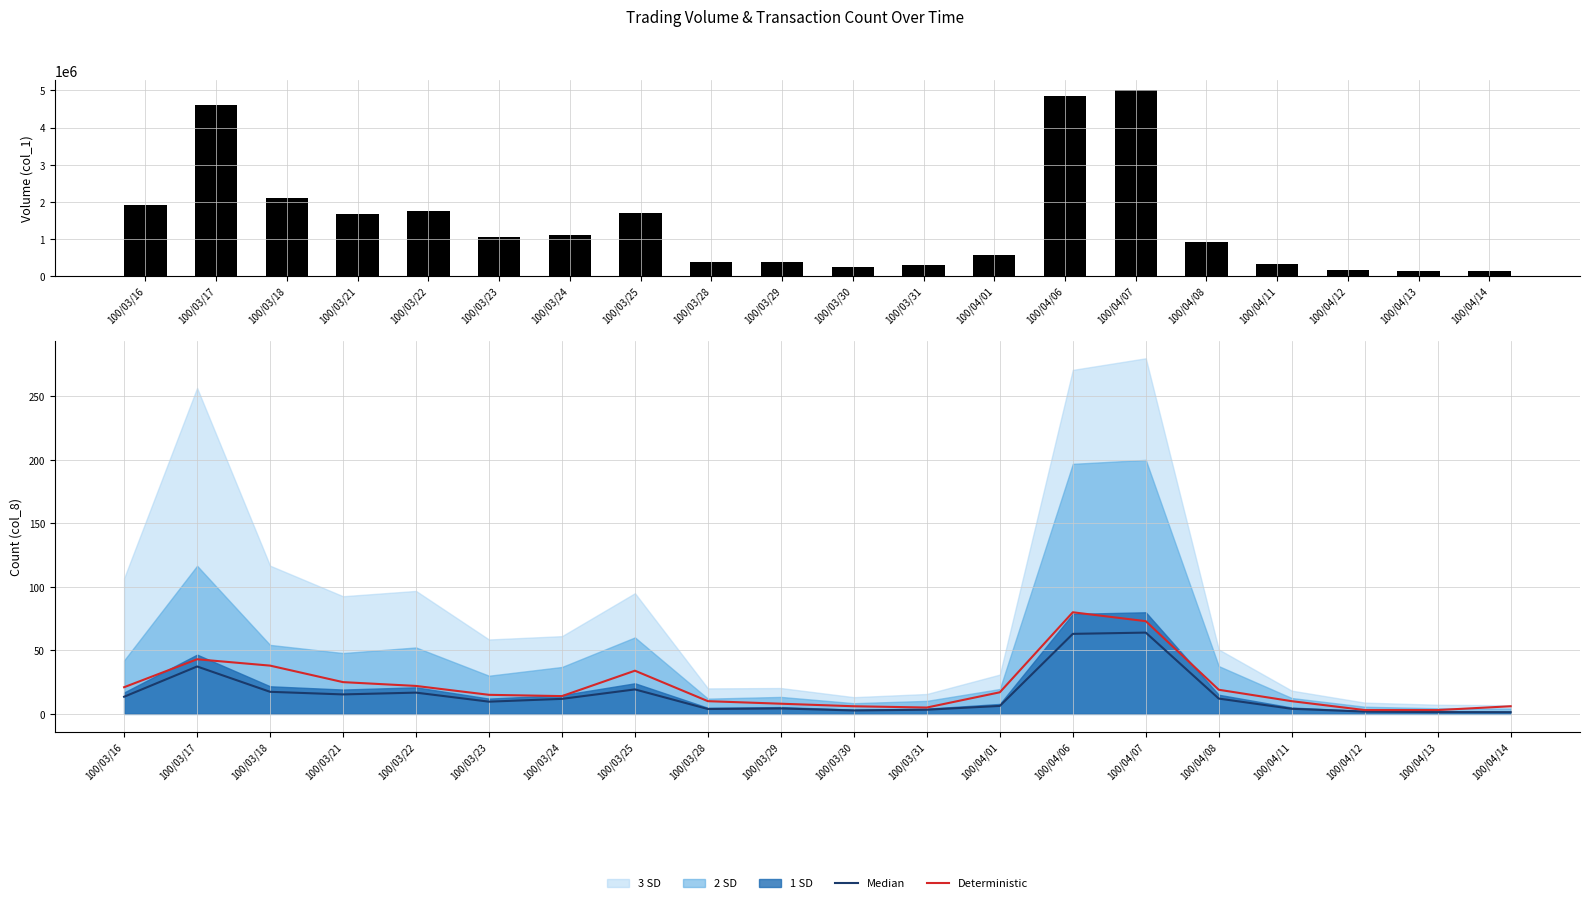

True or false: Median has a value of 6.5 at 100/03/28.

False